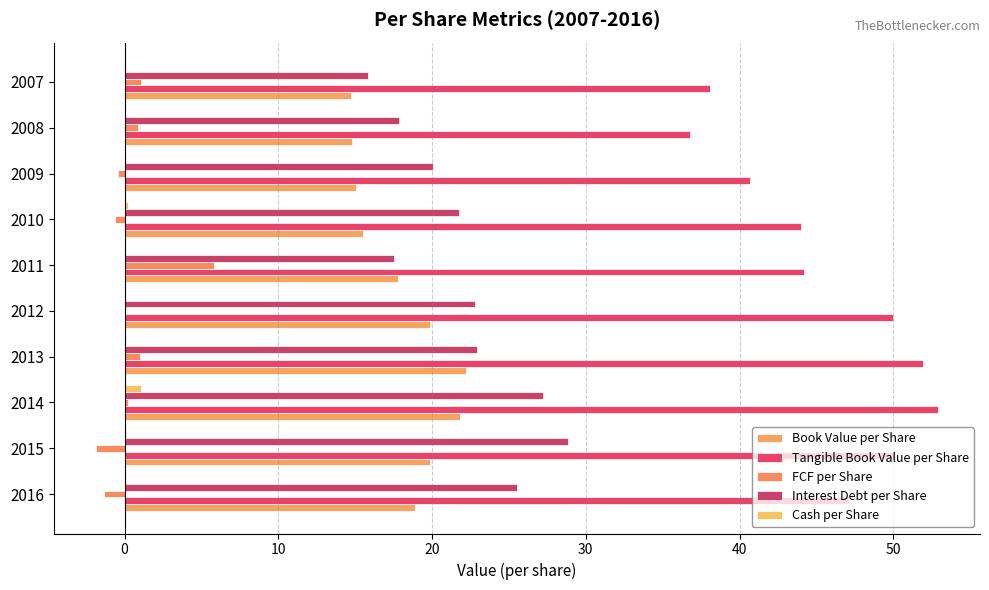

How many distinct data groups are displayed?

5